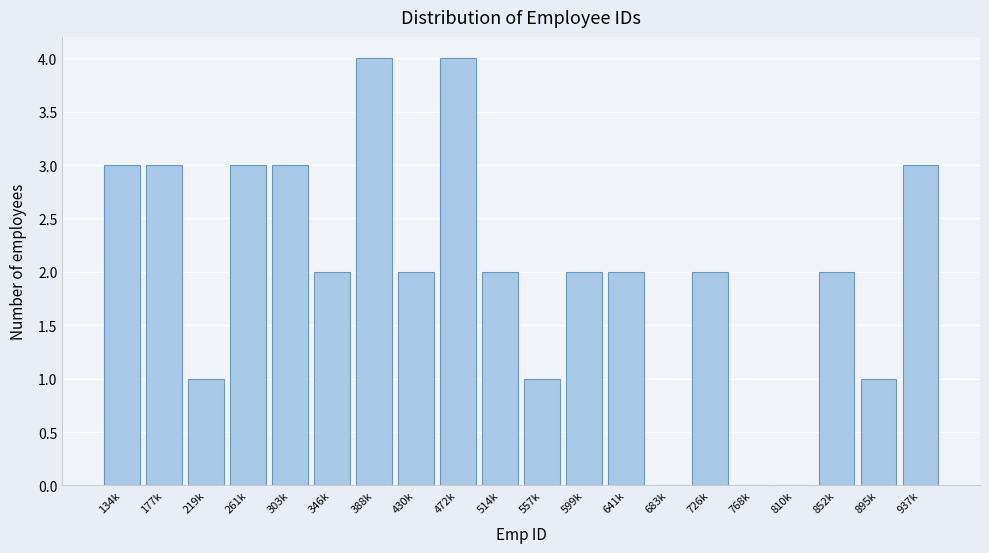

Reading left to right, what are all the values shown in this chart?

134k=3	177k=3	219k=1	261k=3	303k=3	346k=2	388k=4	430k=2	472k=4	514k=2	557k=1	599k=2	641k=2	683k=0	726k=2	768k=0	810k=0	852k=2	895k=1	937k=3